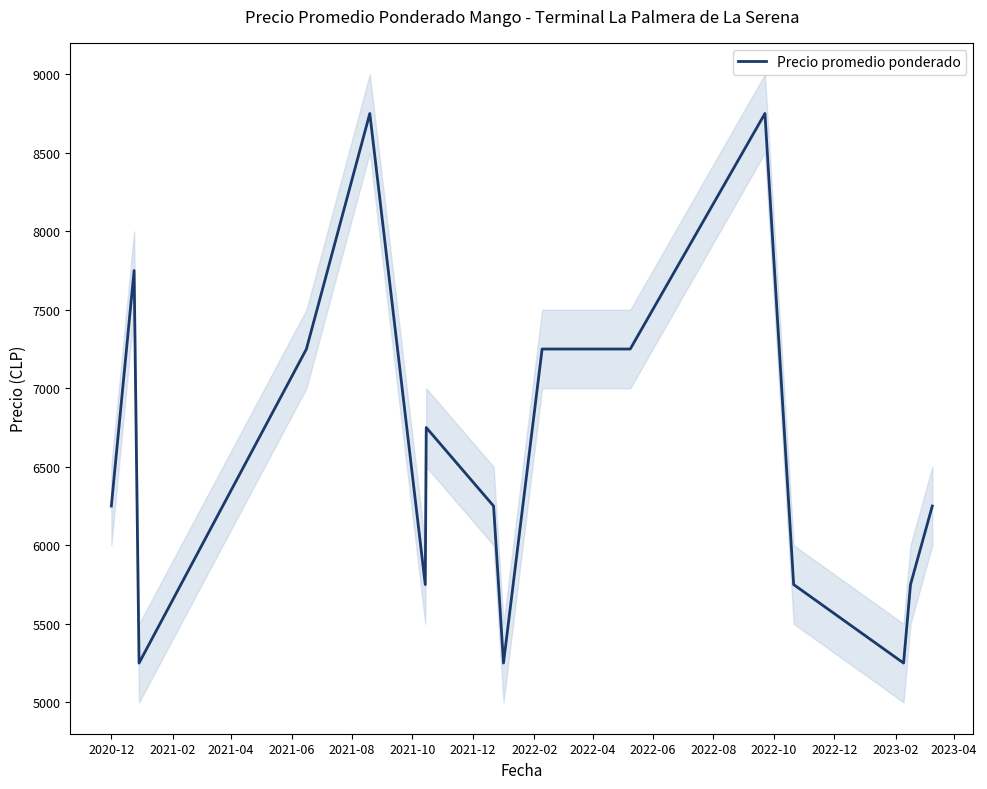

The value at 2022-06 is 1513. True or false?

False